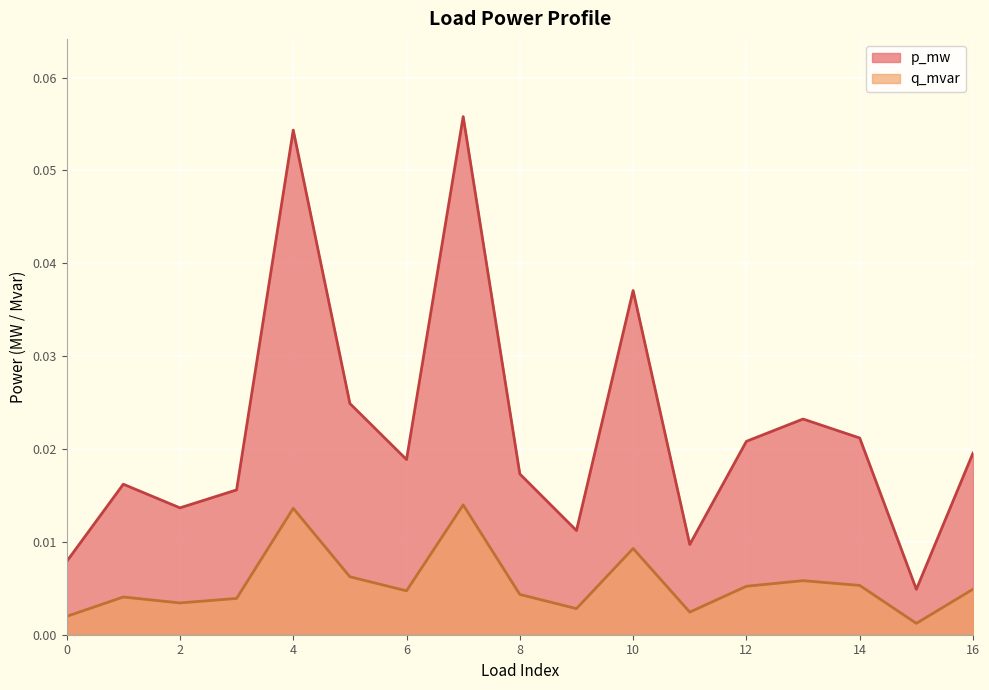

Which series has the largest total across all categories?

p_mw